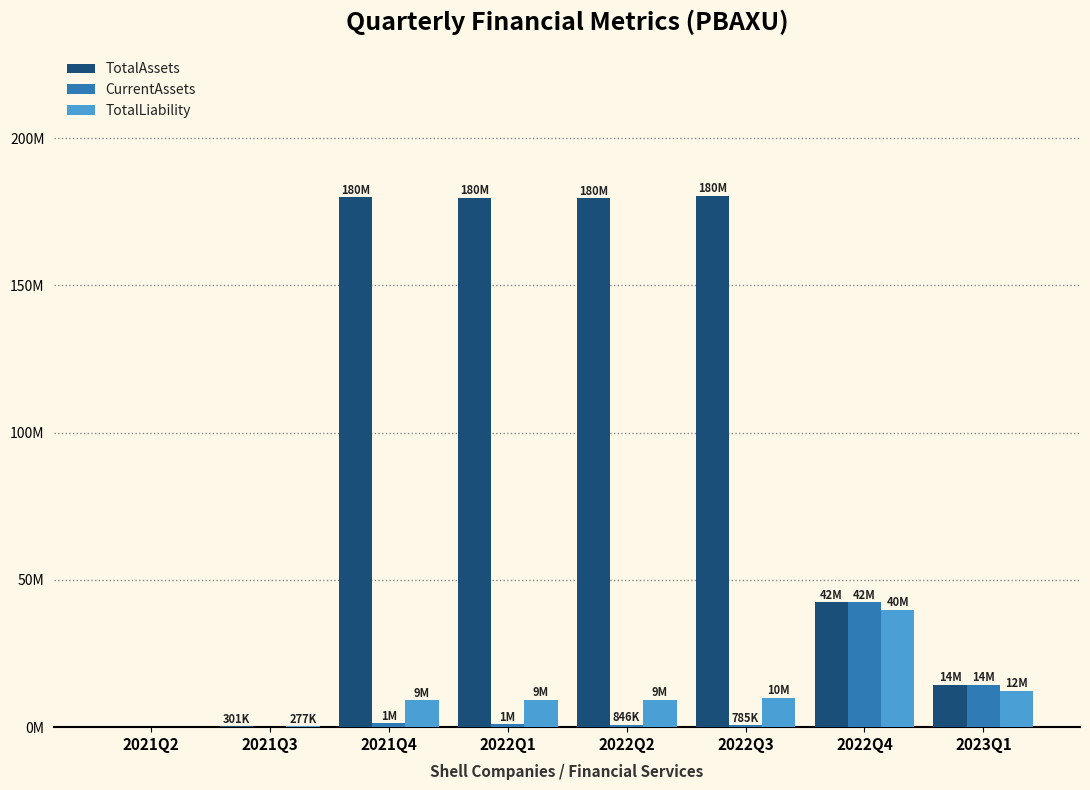

What is the label of the 7th bar from the left?

2022Q4